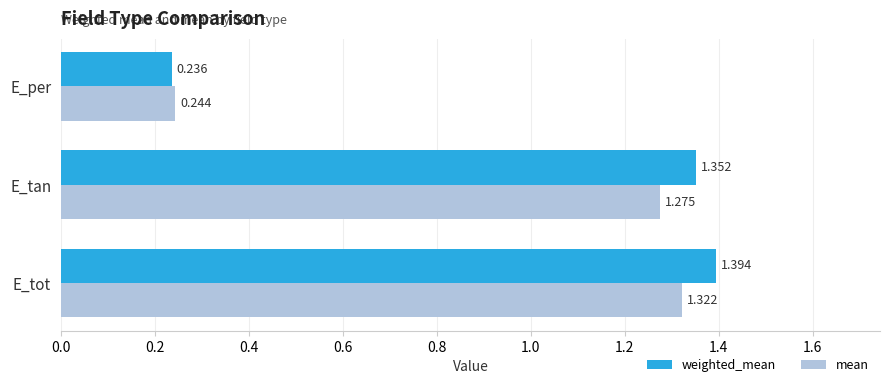

Which category has the highest value in the weighted_mean series?

E_tot